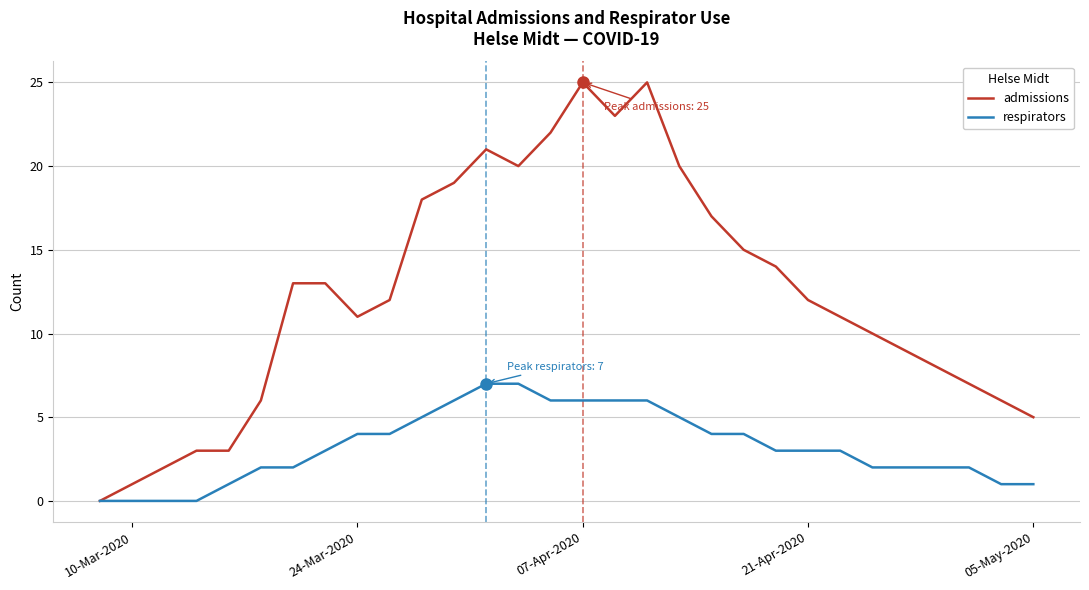

Which series has the widest spread of values?

admissions